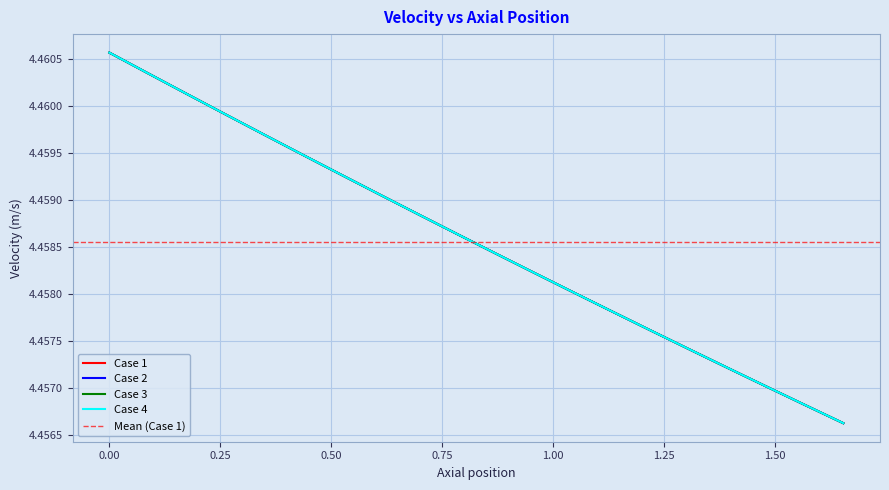

True or false: Case 1 has more than 0 points higher than both neighbors.

False